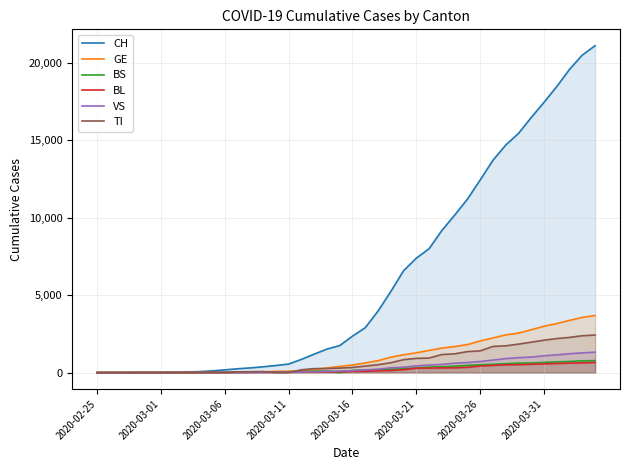

Which series has the widest spread of values?

CH